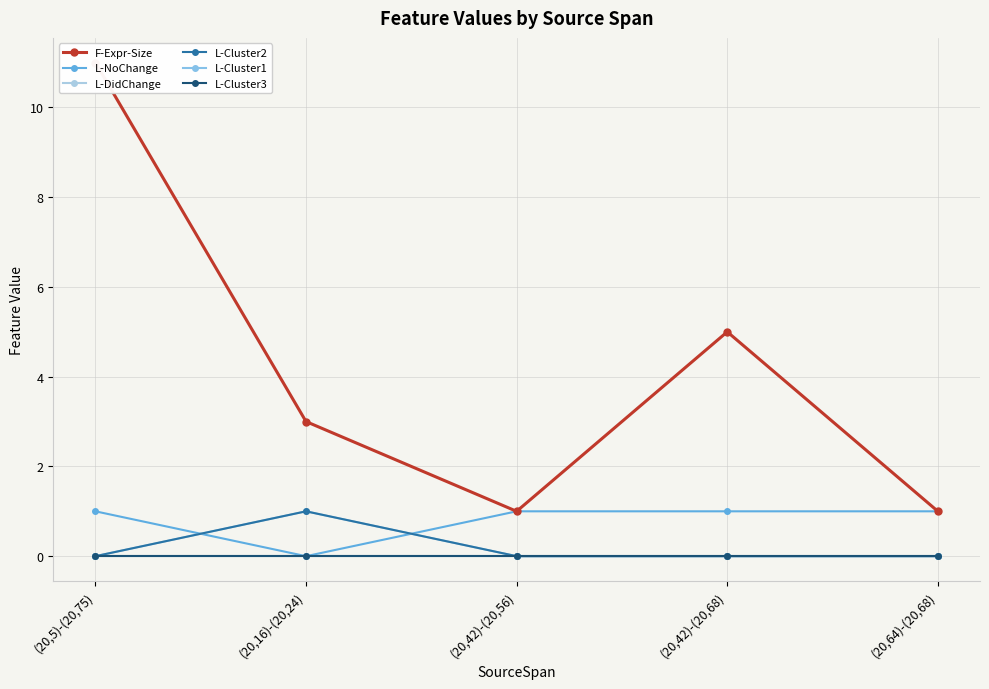

The value of F-Expr-Size at (20,42)-(20,56) is 1. True or false?

True